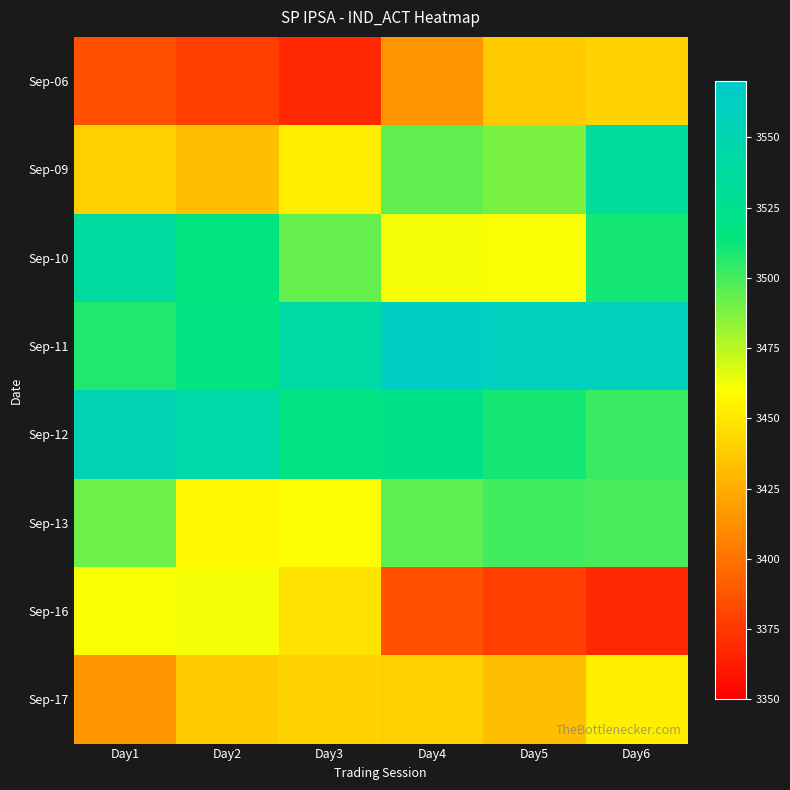

Which series has the largest range (max minus min)?

Sep-09